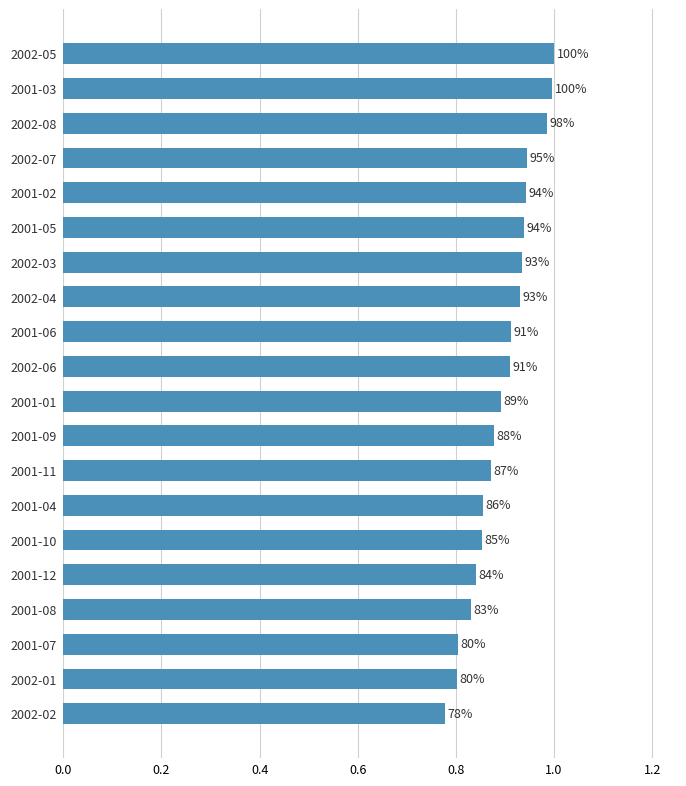

How many bars are there in total?

20